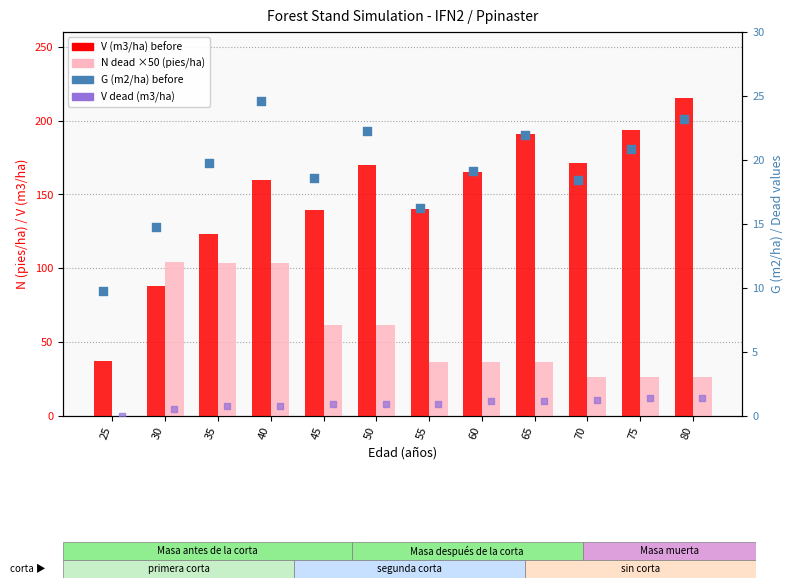

Which series contains the lowest Y value?

N dead ×50 (pies/ha)